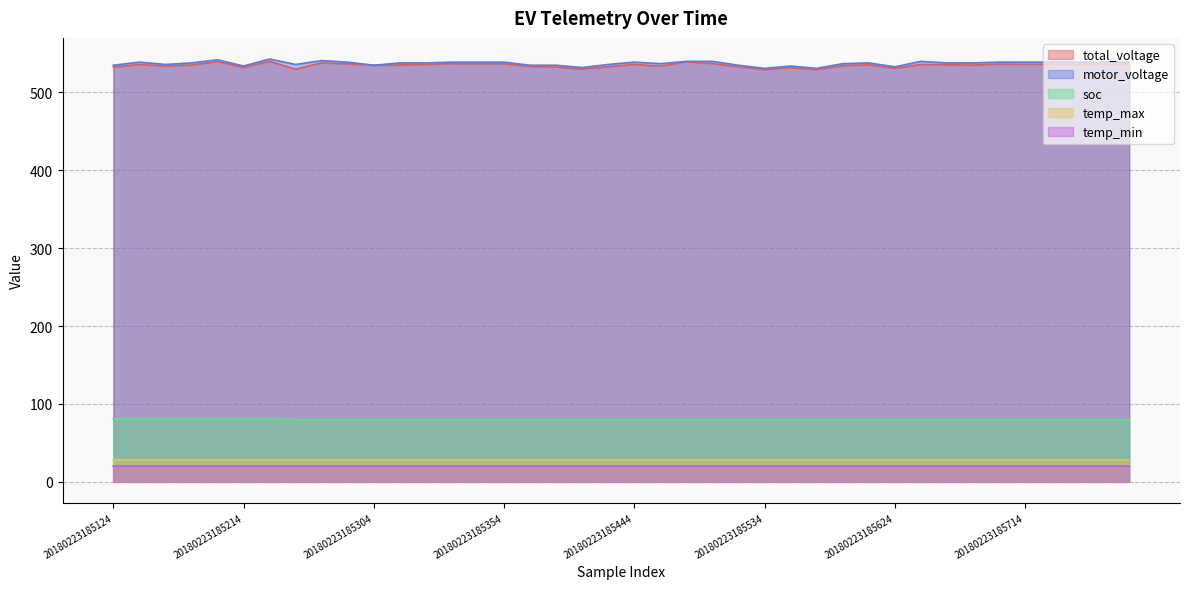

The motor_voltage series shows 357.0 at 20180223185434. True or false?

False